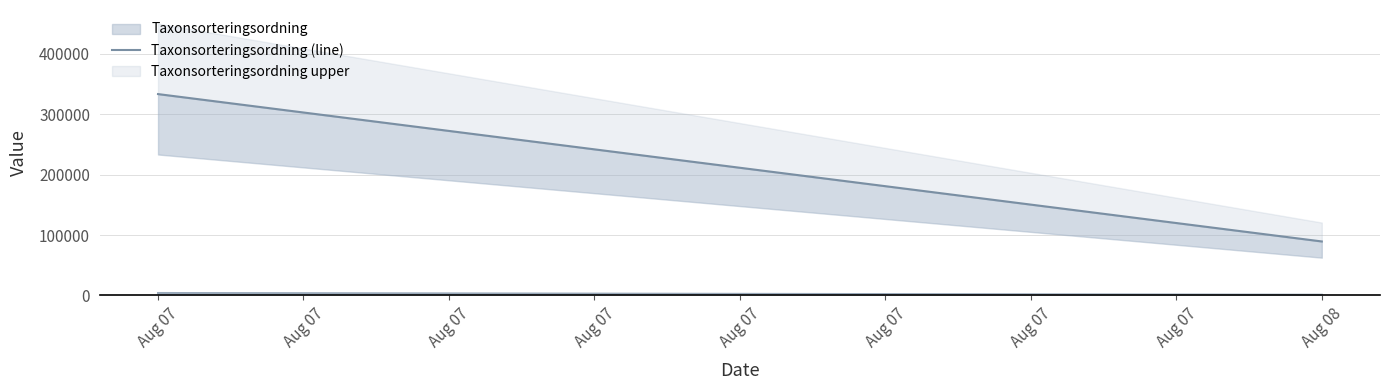

What is the value of the TaxonId (line) point at the 2nd from the left?

4059